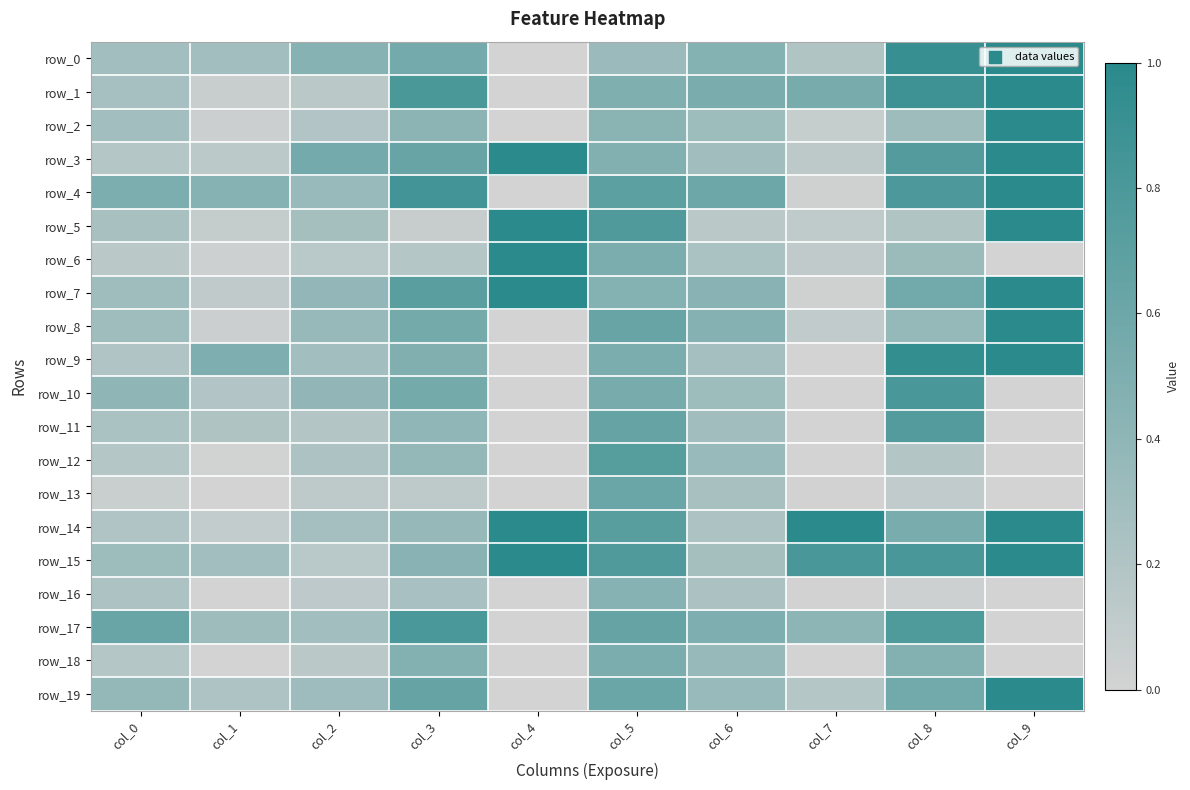

What is the difference between the highest and lowest values at col_7?

1.0